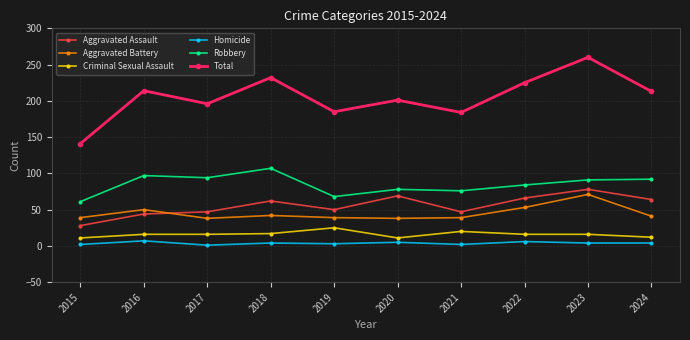

What is the value of the Aggravated Assault point at the 2nd from the left?

44